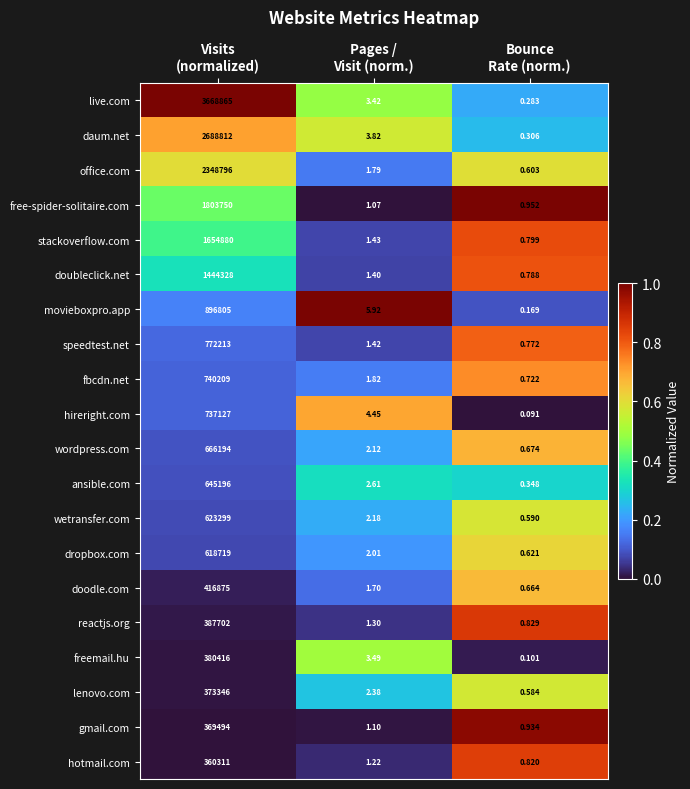

Which series has the largest total across all categories?

live.com